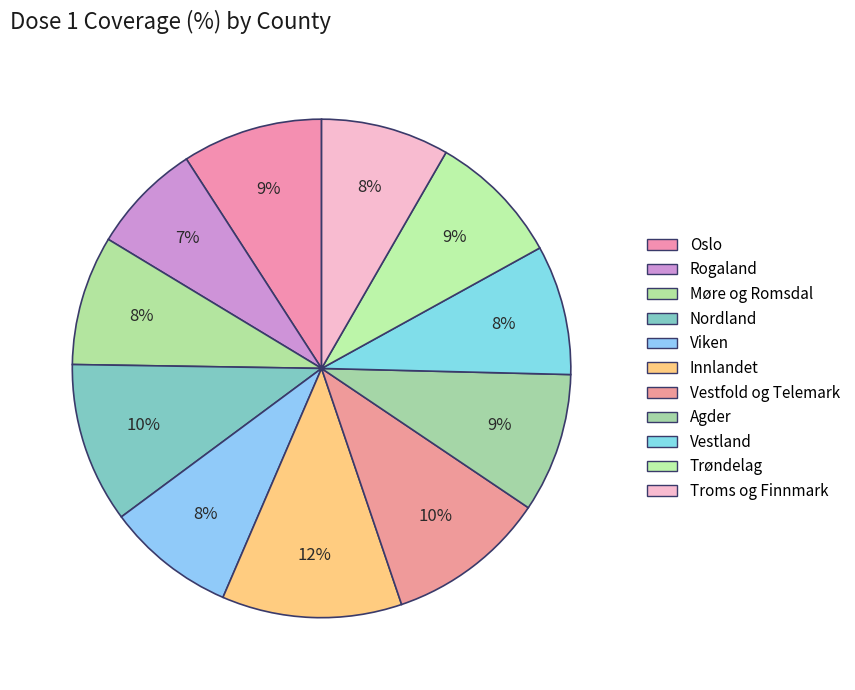

To the nearest percent, what portion does Agder represent?

9%